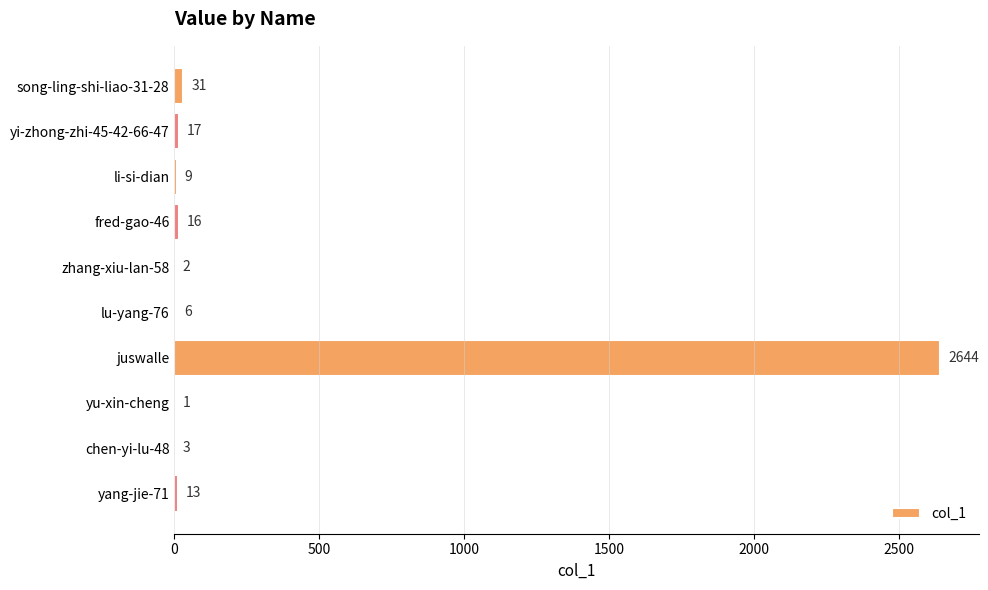

Is it true that the value at yu-xin-cheng is 1?

True